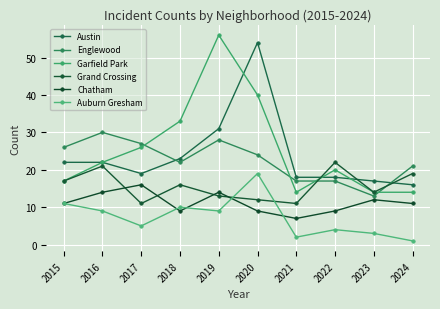

Between 2018 and 2021, which is larger?

2018